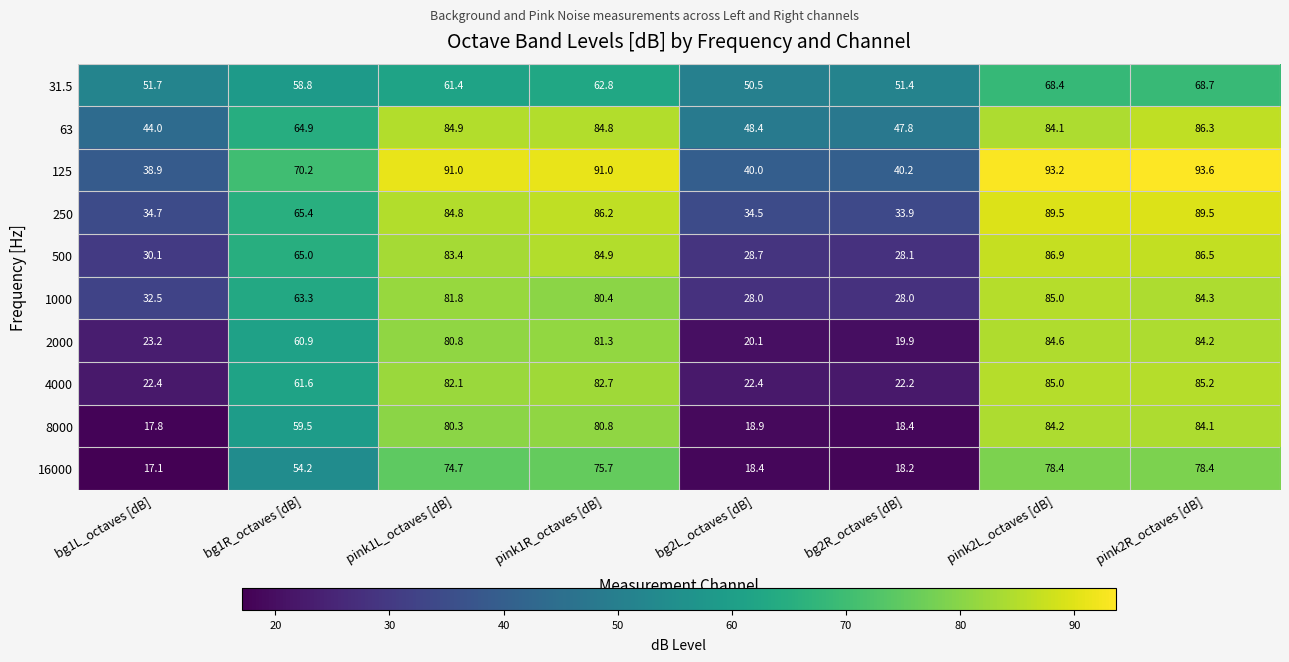

Rank the series by their maximum value, from lowest to highest.

31.5, 16000, 8000, 2000, 1000, 4000, 63, 500, 250, 125